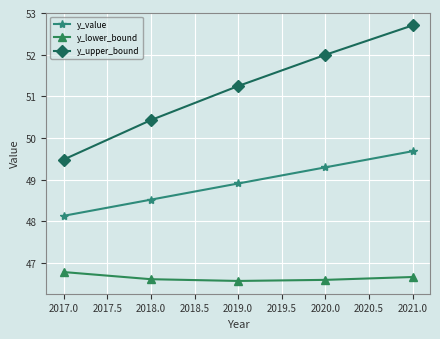

How many lines are shown in the chart?

3